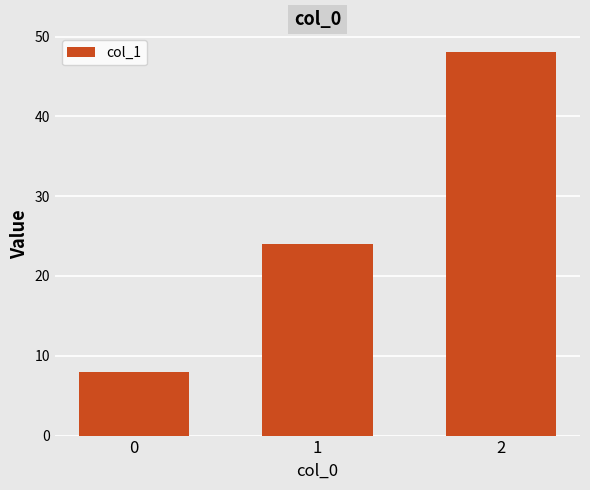

Between 0 and 2, which is larger?

2